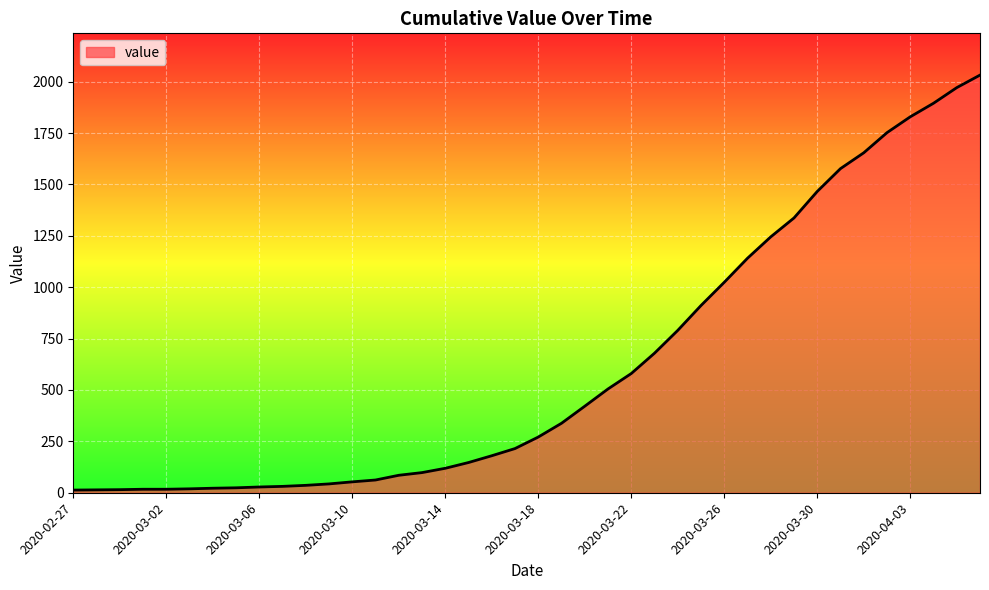

What is the difference between the maximum and minimum values?

2019